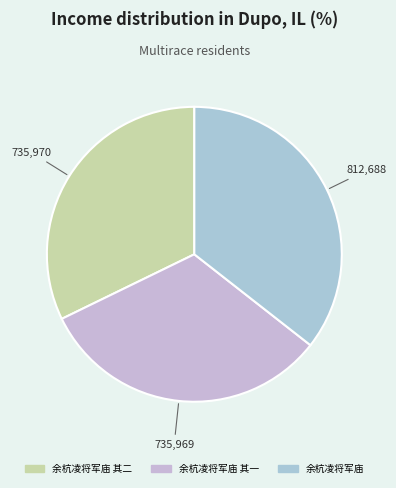

What is the change in value from 余杭凌将军庙 其二 to 余杭凌将军庙 其一?

-1